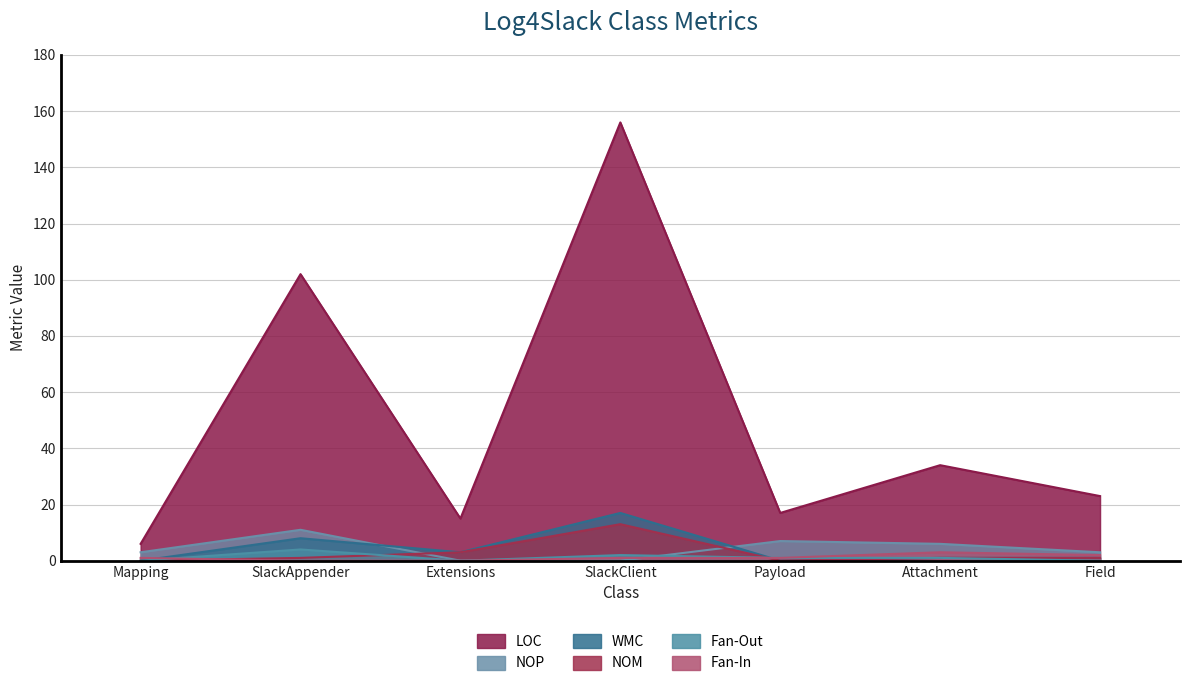

Which series has the widest spread of values?

LOC